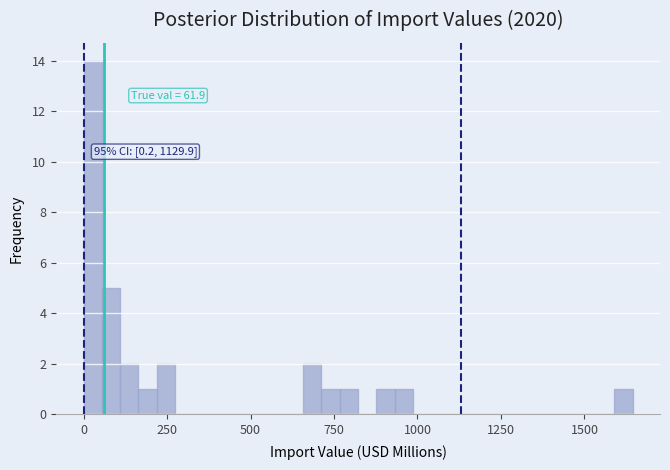

Read against the x-axis, roughly where is the centre of the tallest bar?

50